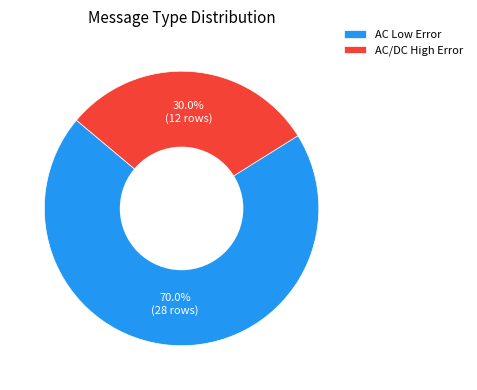

What is the largest slice in the pie chart?

AC Low Error